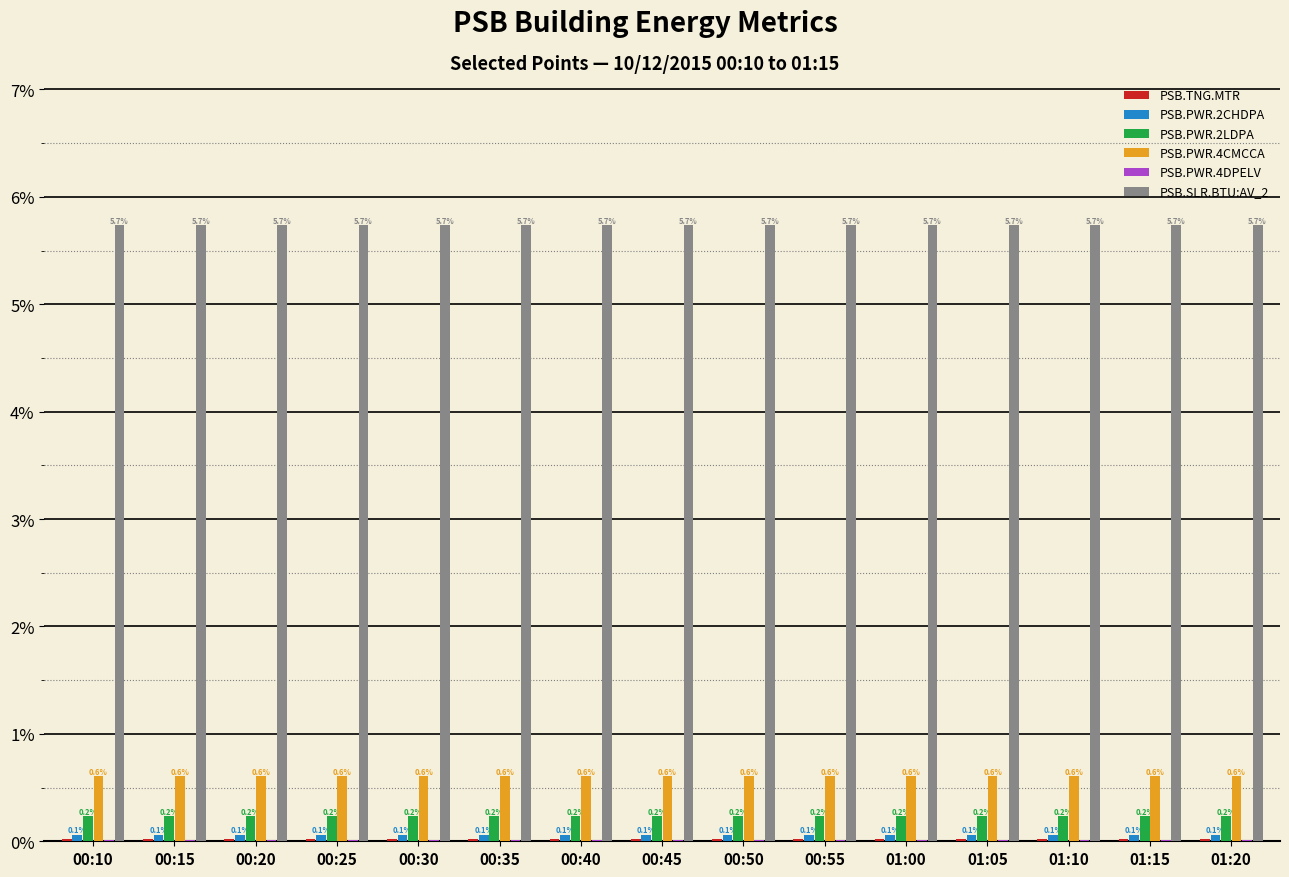

Which series has the largest total across all categories?

PSB.SLR.BTU:AV_2